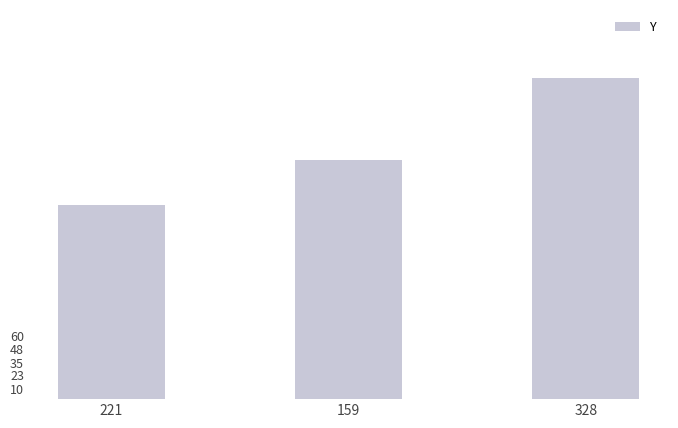

True or false: the data shows 184 at 221.

True